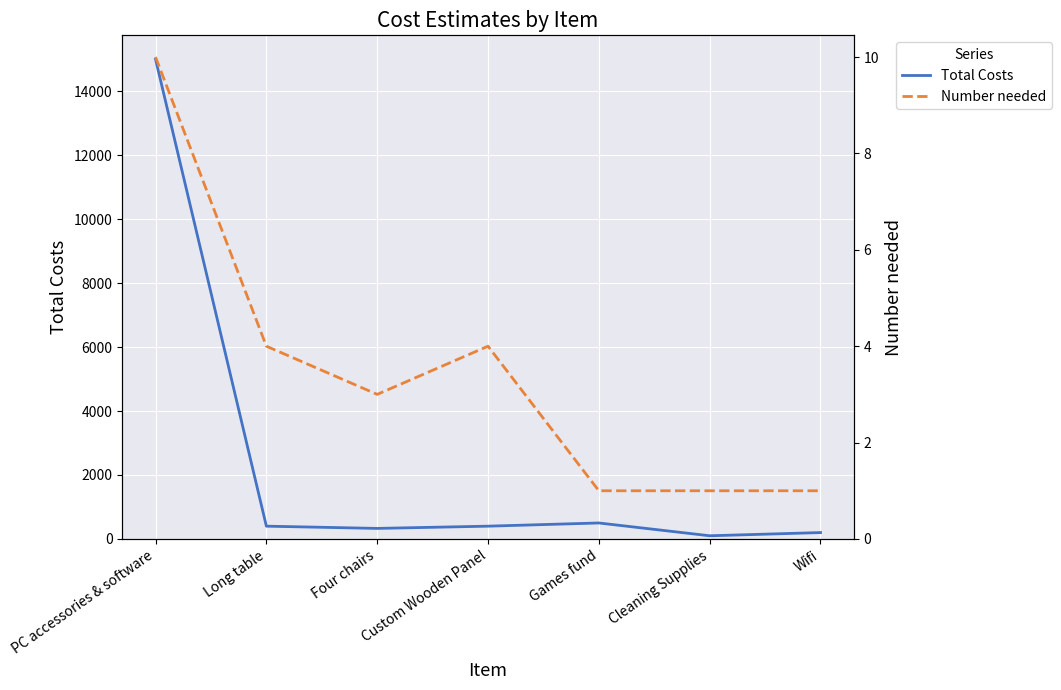

At Four chairs, list the series in order from smallest to largest.

Number needed, Total Costs